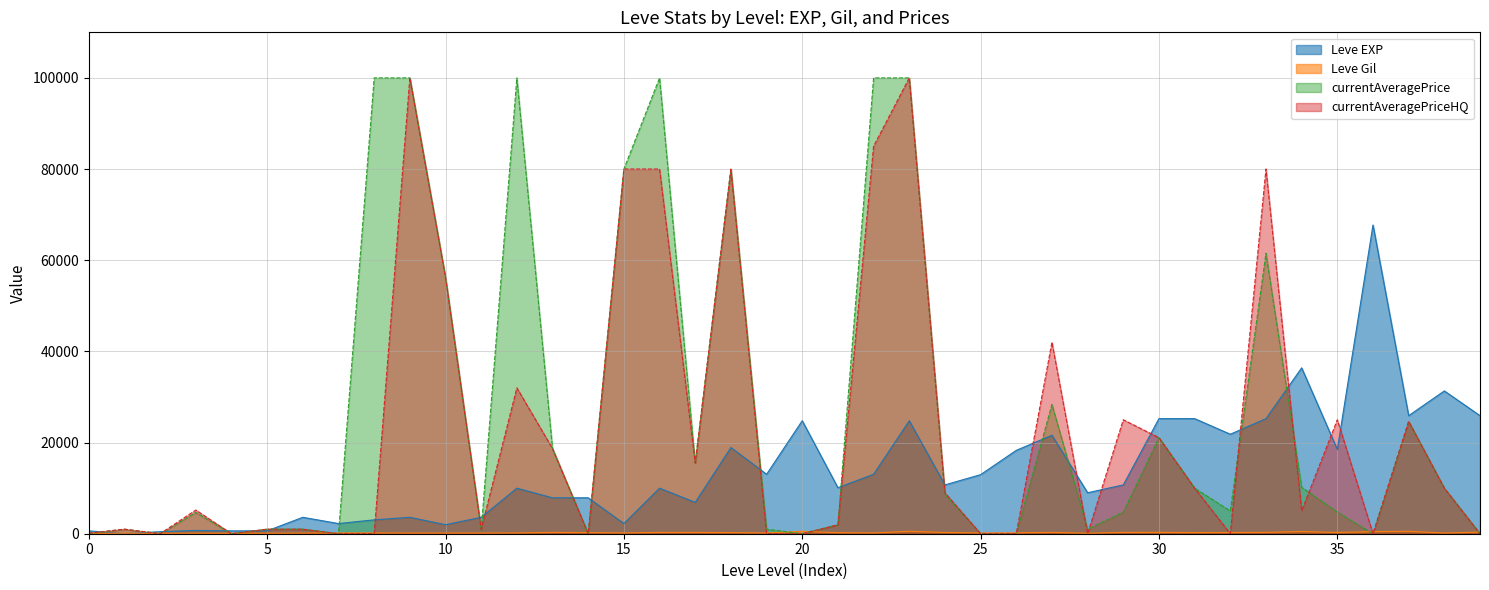

How many data points in Leve EXP are above 10710?

18